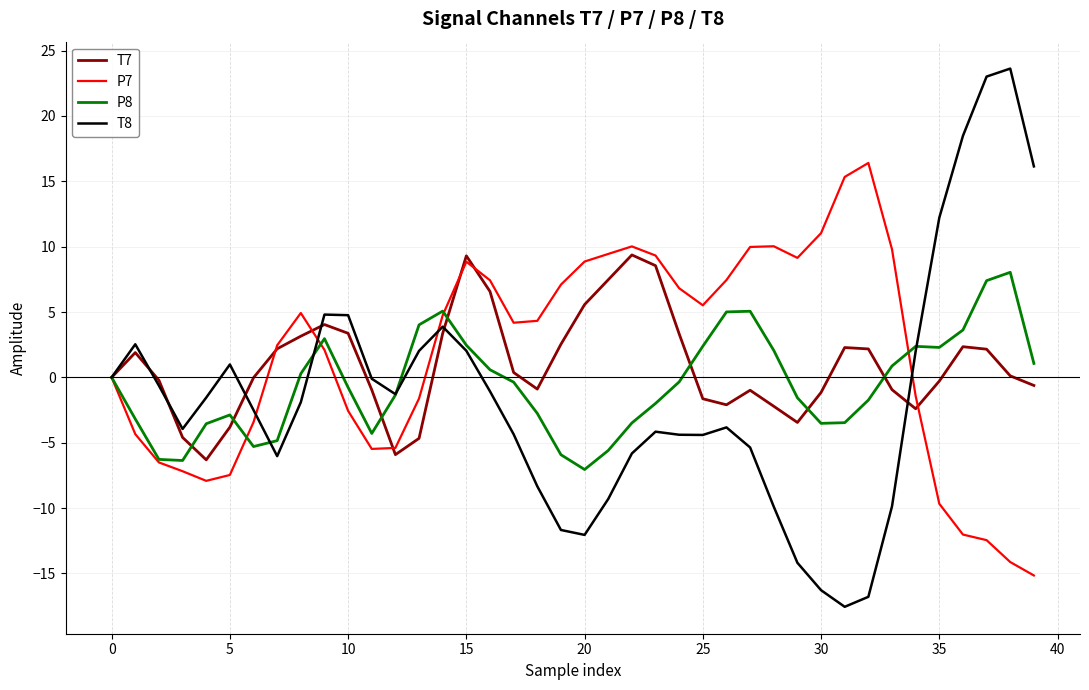

Which series has the widest spread of values?

T8